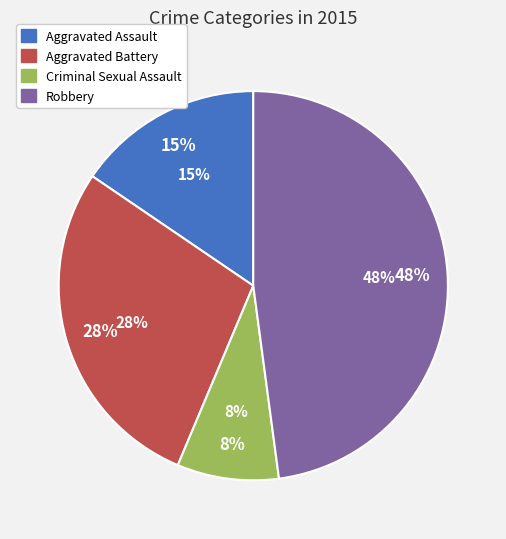

Combined, what portion of the pie is Robbery and Aggravated Battery?

76.1%